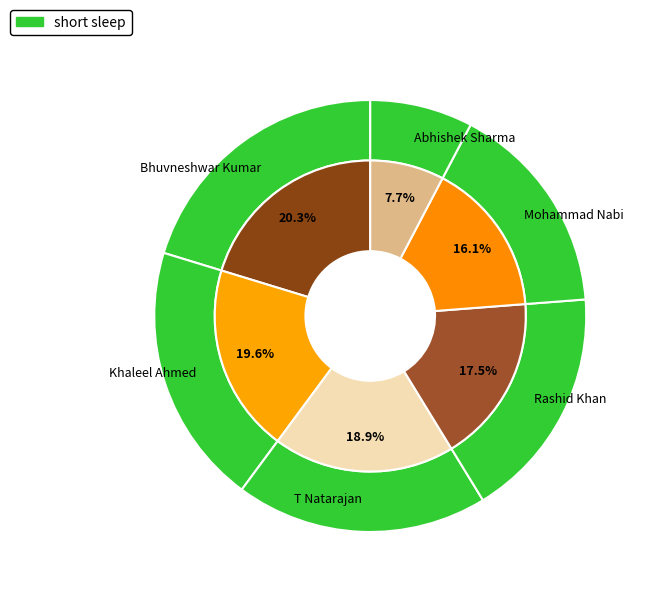

To the nearest percent, what portion does Mohammad Nabi represent?

16%